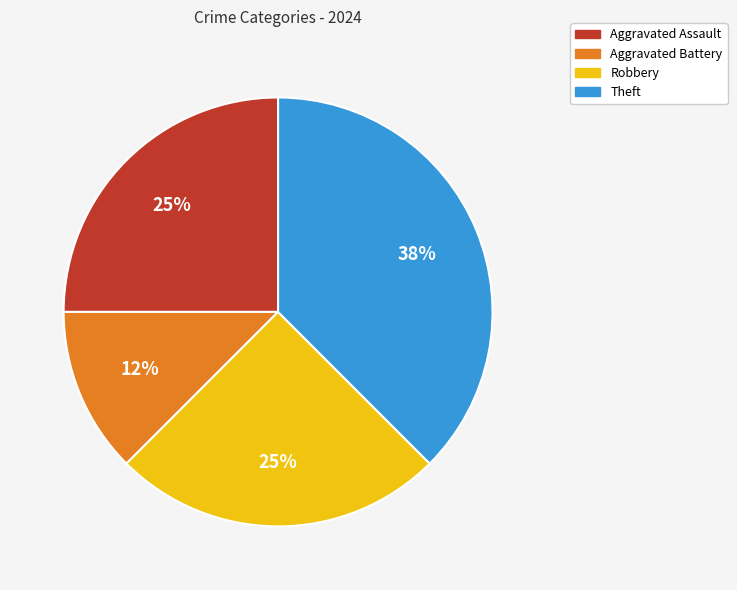

To the nearest percent, what is the average slice percentage?

25%